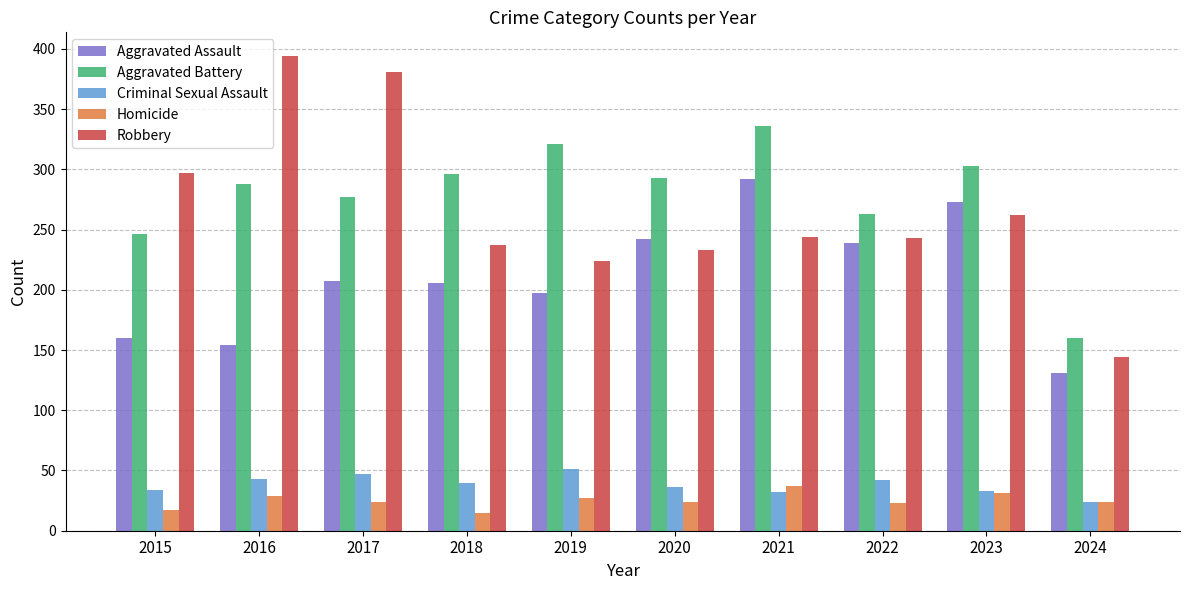

Where is Aggravated Battery nearest to the value 248?

2015